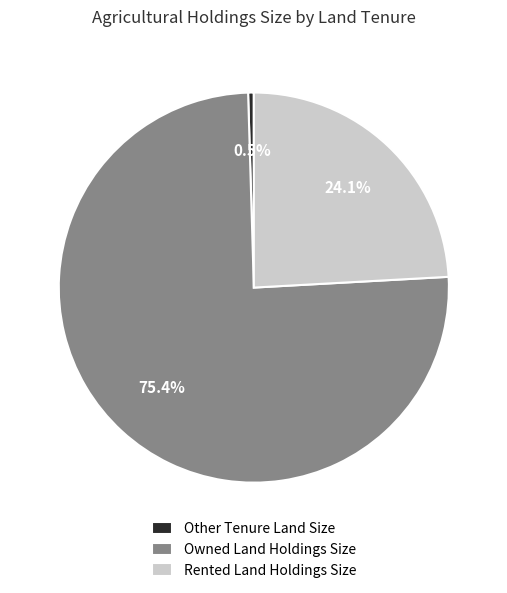

To the nearest percent, what portion does Rented Land Holdings Size represent?

24%